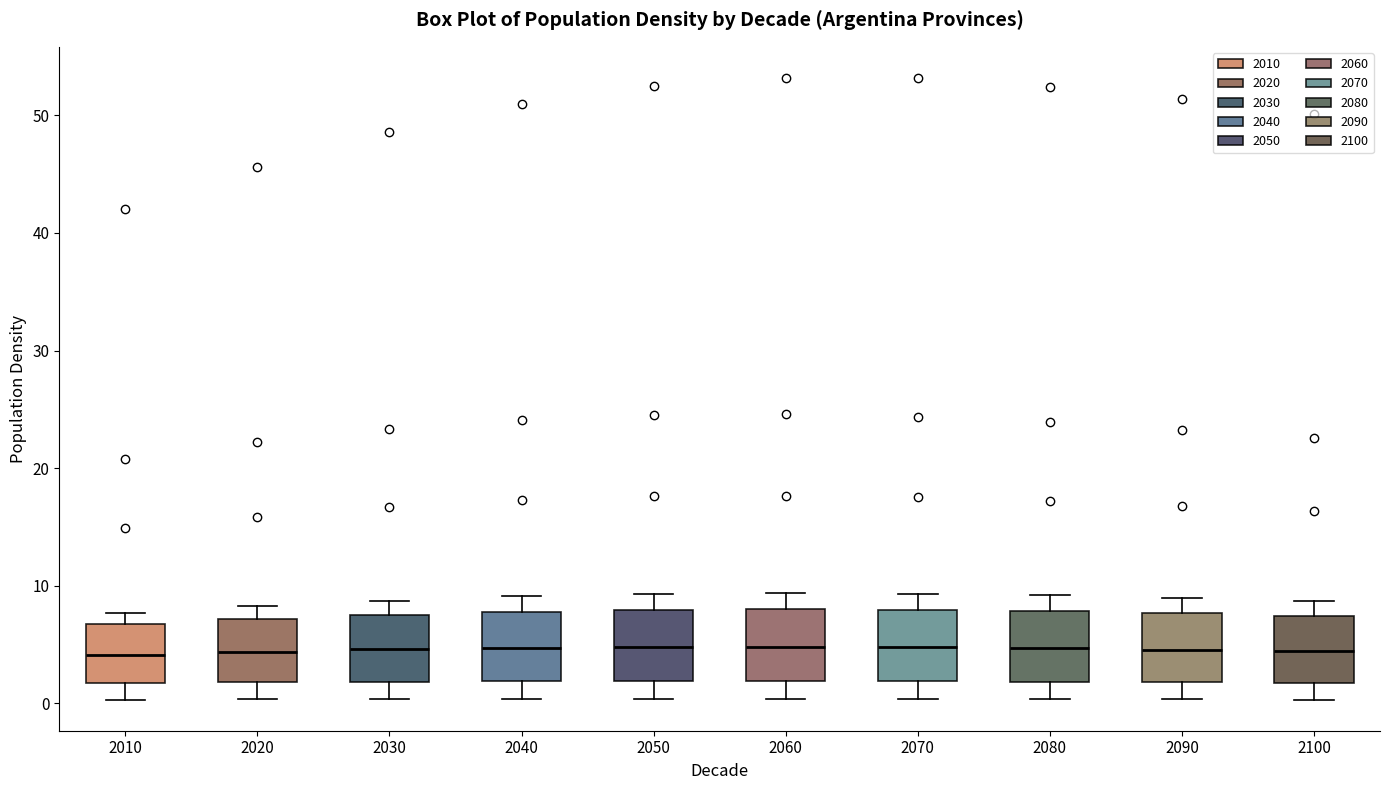

Reading left to right, read every box against the y-axis: the position of its median line, the range the box covers, and the ends of its whiskers. The values are not printed on the chart, so give them approximately, as read against the axis.

2010: median 4, box 2 to 7, whiskers 0 to 8
2020: median 4, box 2 to 7, whiskers 0 to 8
2030: median 5, box 2 to 8, whiskers 0 to 9
2040: median 5, box 2 to 8, whiskers 0 to 9
2050: median 5, box 2 to 8, whiskers 0 to 9
2060: median 5, box 2 to 8, whiskers 0 to 9
2070: median 5, box 2 to 8, whiskers 0 to 9
2080: median 5, box 2 to 8, whiskers 0 to 9
2090: median 5, box 2 to 8, whiskers 0 to 9
2100: median 4, box 2 to 7, whiskers 0 to 9